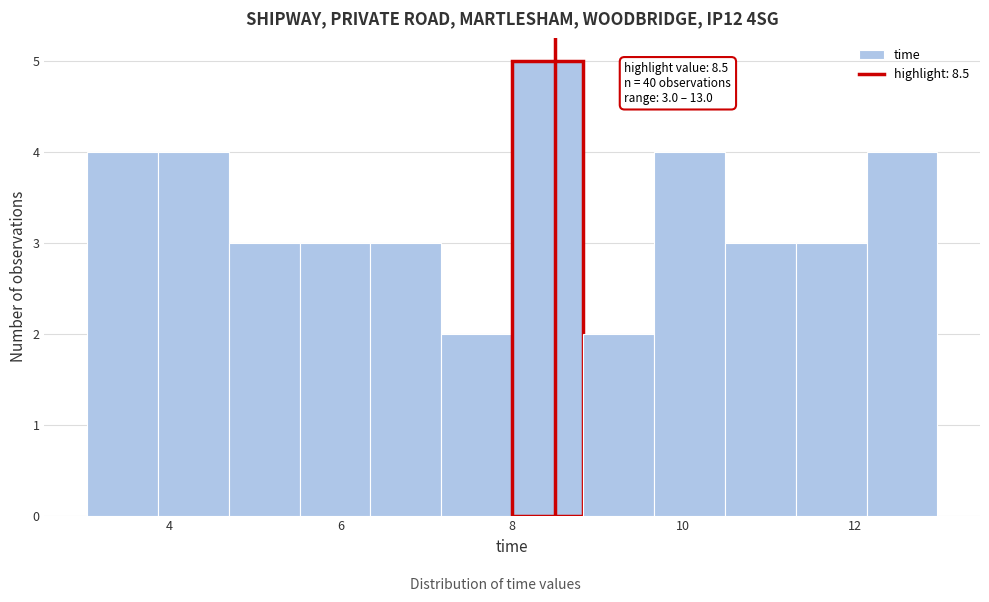

Which range on the x-axis has the tallest bar?

8.0 to 8.8